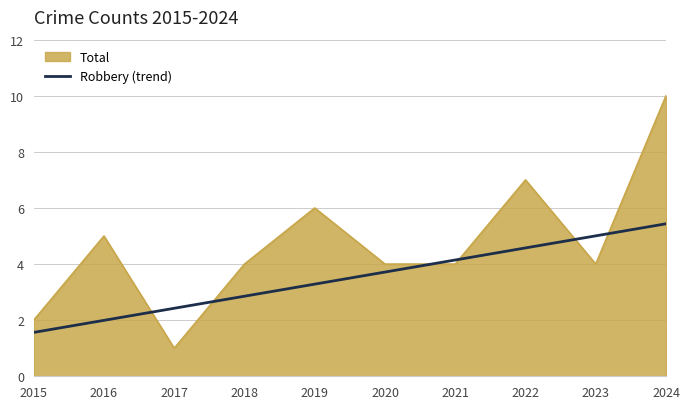

Which label corresponds to the largest value in the chart?

2024